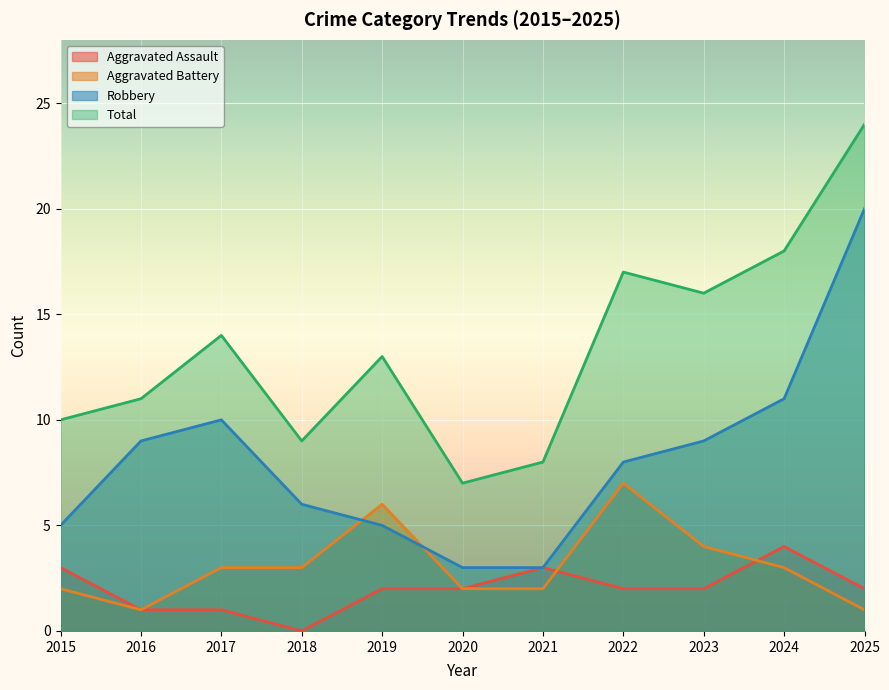

What is the difference between the highest and lowest values at 2017?

13